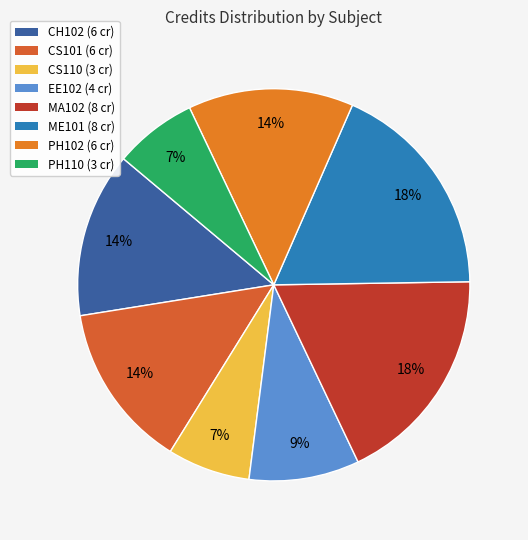

How many segments does this pie chart have?

8